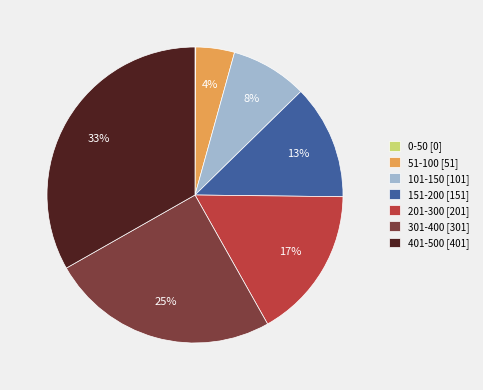

Is there any slice that represents more than half of the pie?

No